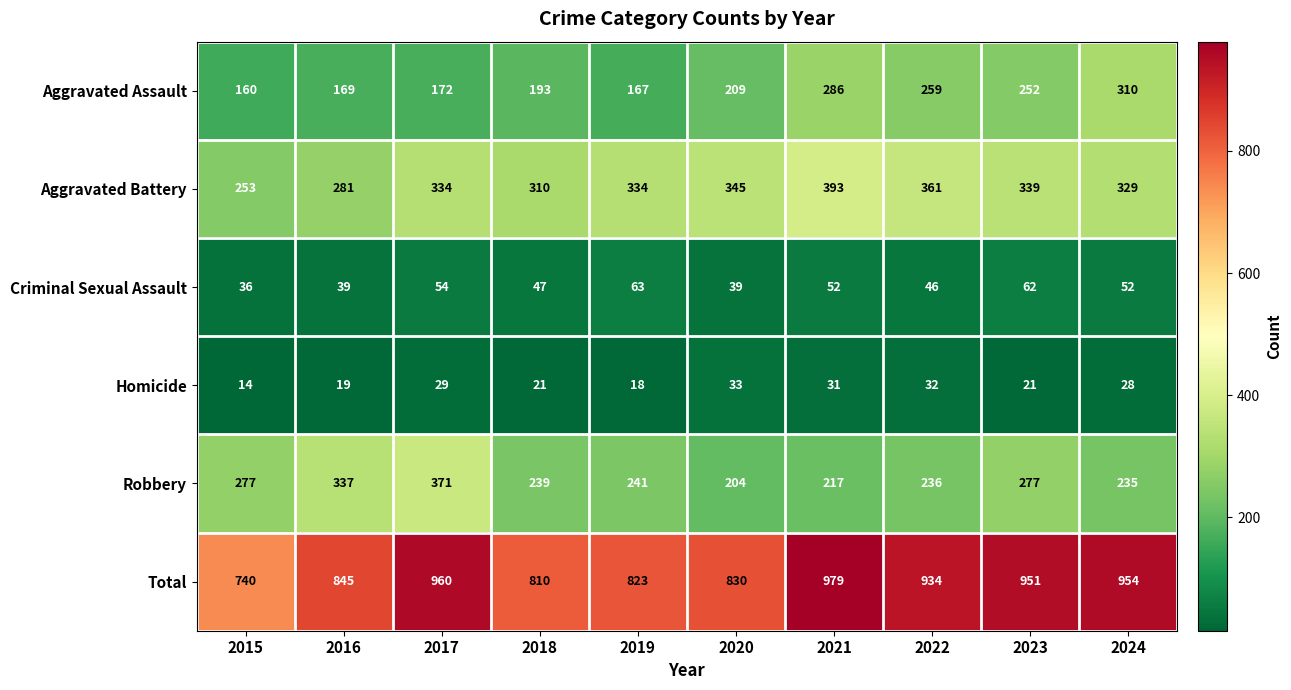

At which label is Total closest to 859?

2016